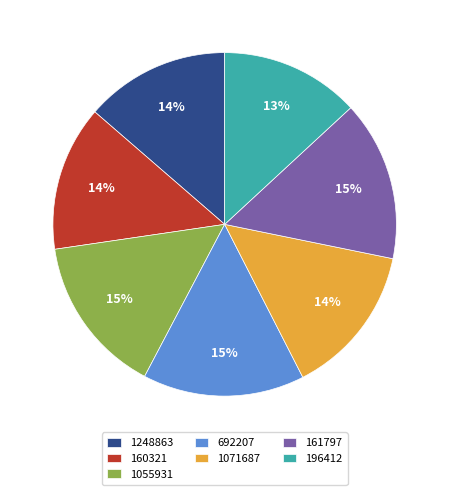

Combined, do 1055931 and 161797 account for over 50%?

No